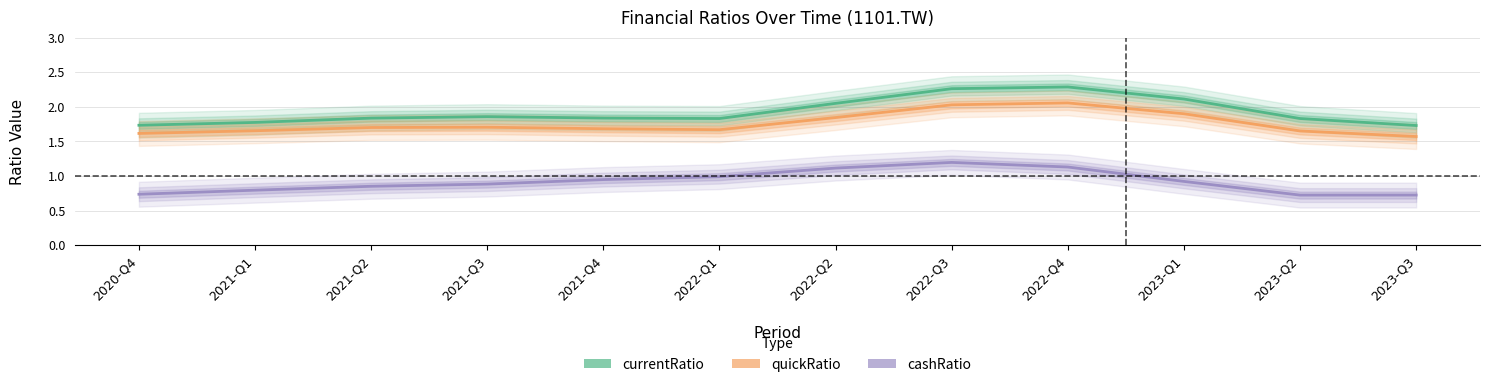

What position from the right is 2023-Q3?

1